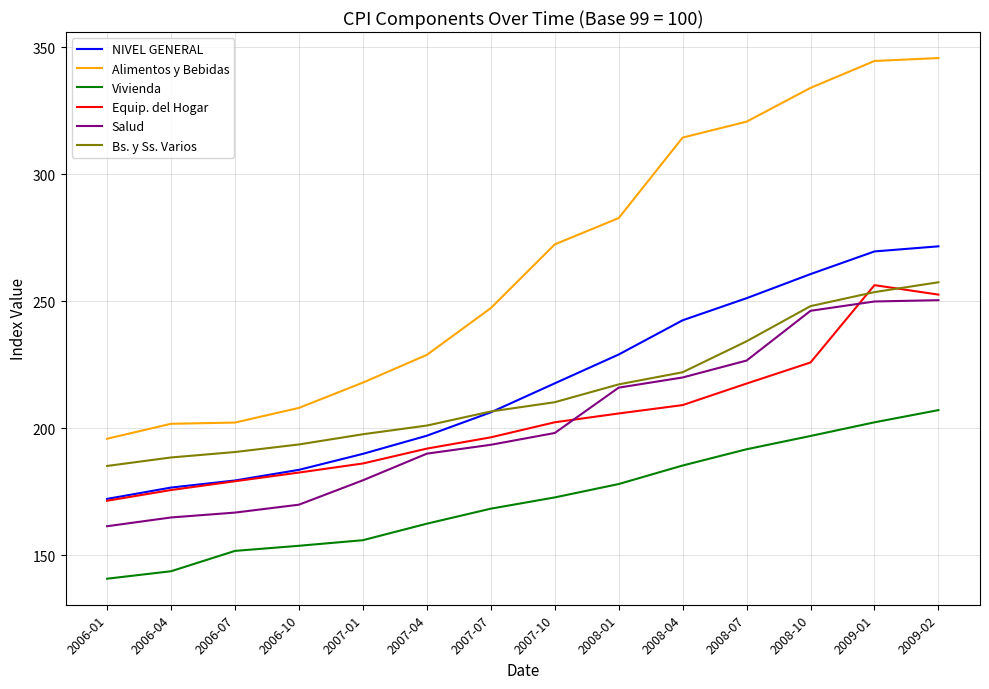

Between 2006-07 and 2007-10, which series saw the biggest shift?

Alimentos y Bebidas